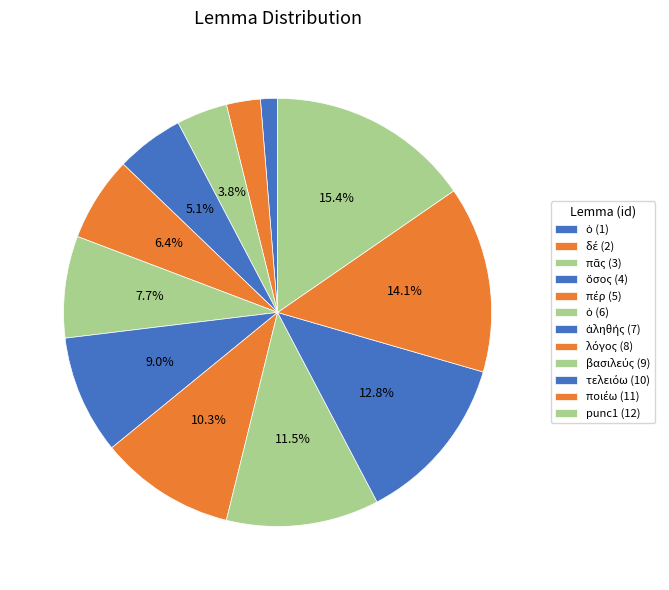

How many slices are in this pie chart?

12